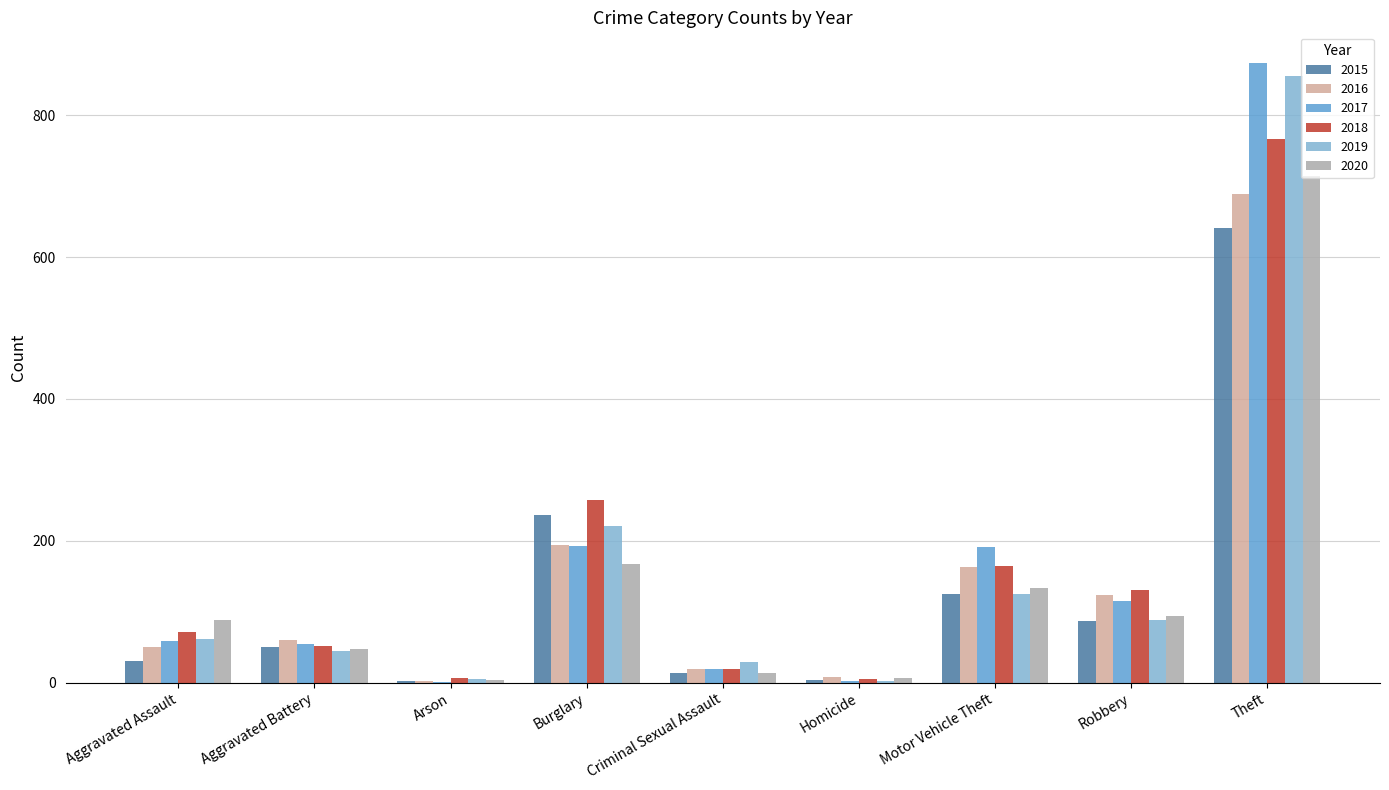

At which category is the sum across all series the highest?

Theft